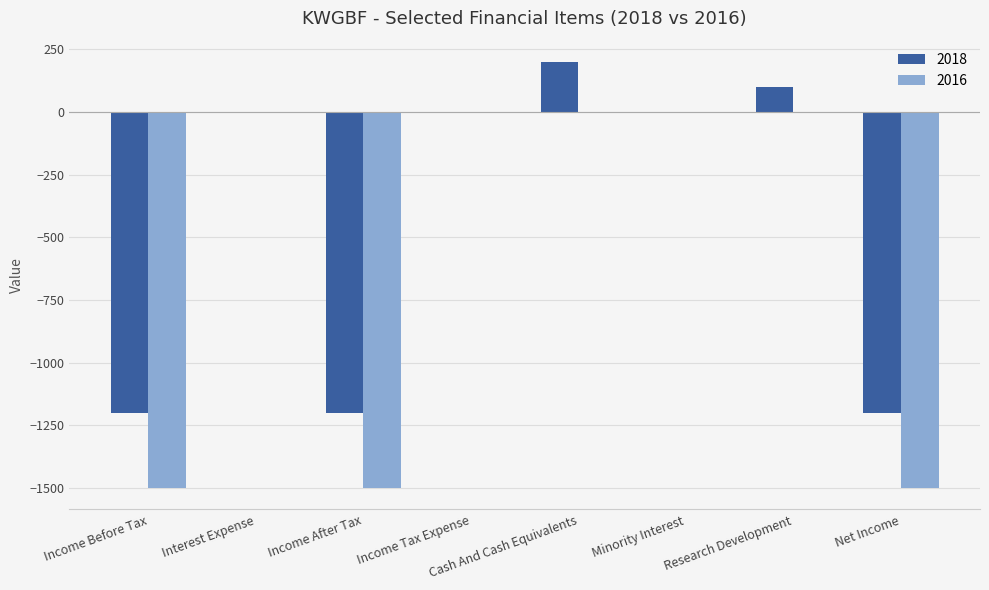

What are all the series names shown in the legend?

2018, 2016